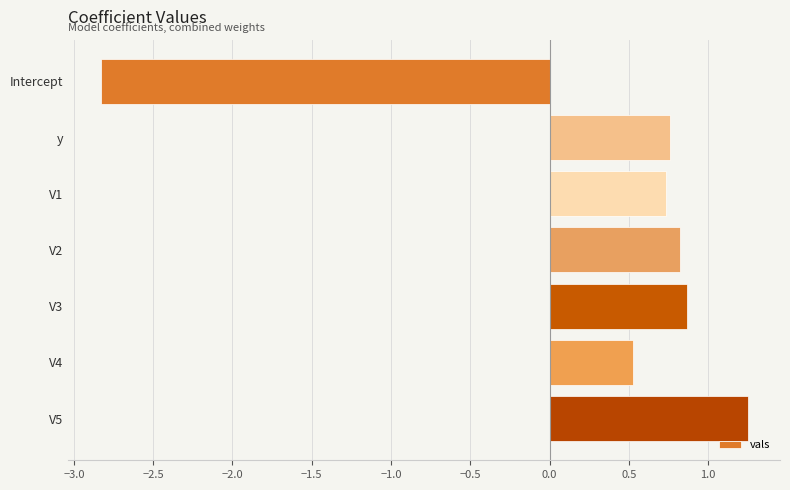

How many bars are there in total?

7